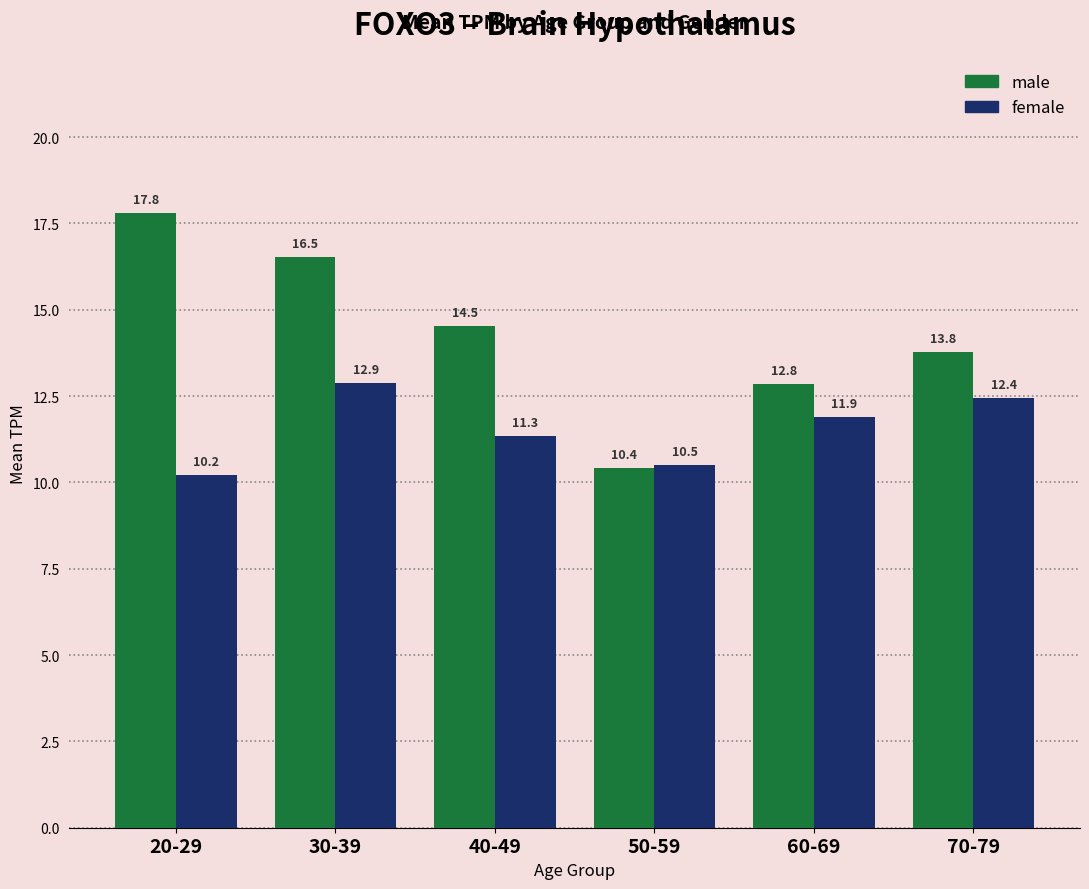

How many data points in male are above 14?

3